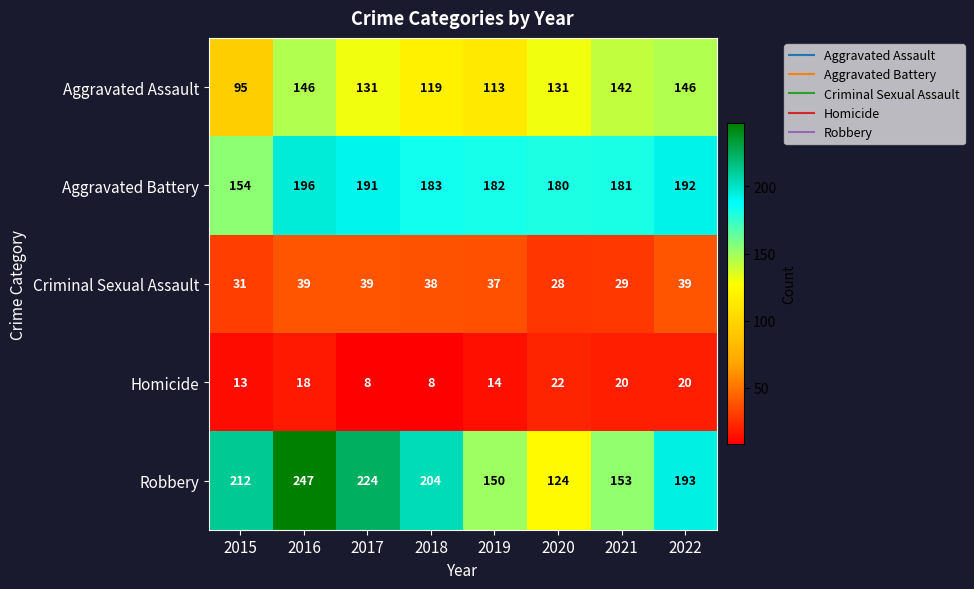

At how many categories does at least one series exceed 203?

4